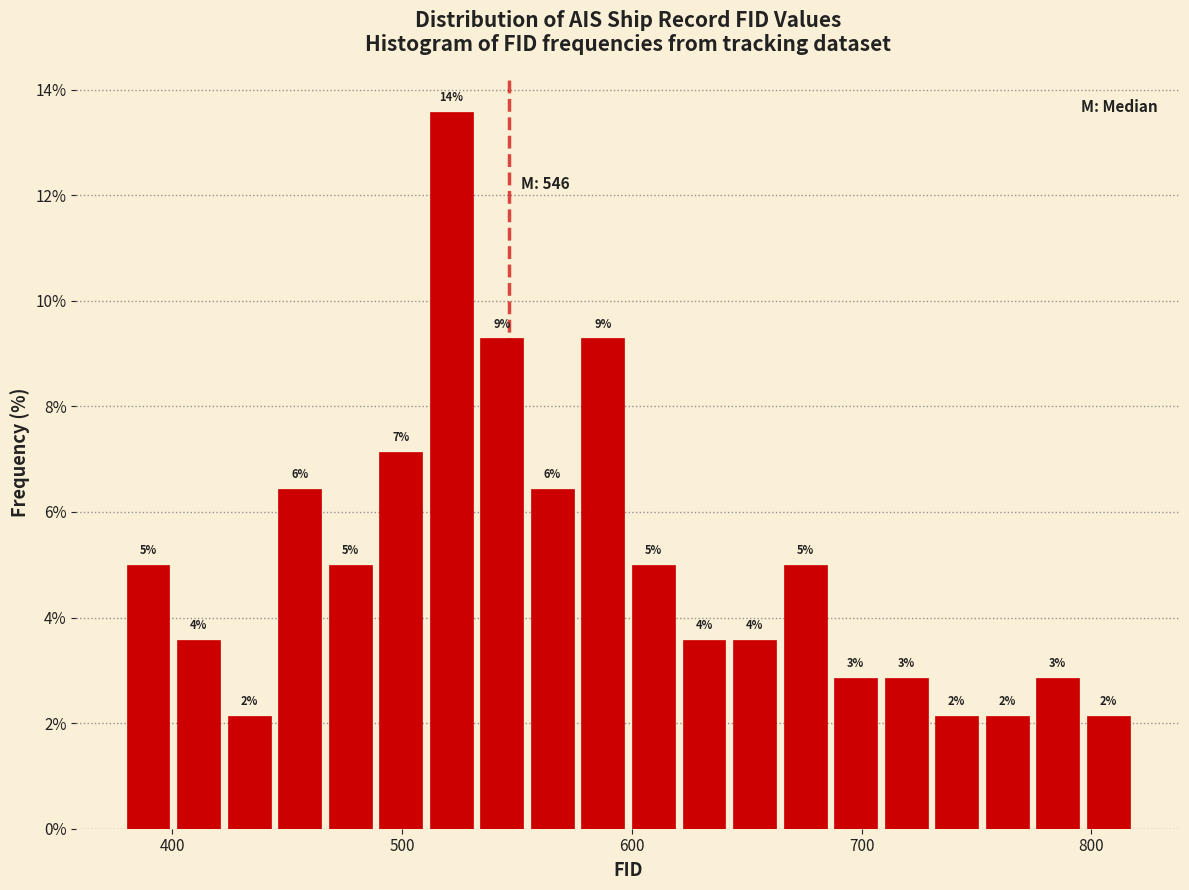

Around what value on the x-axis is the tallest bar? Give the approximate position of its centre, as read against the axis.

520